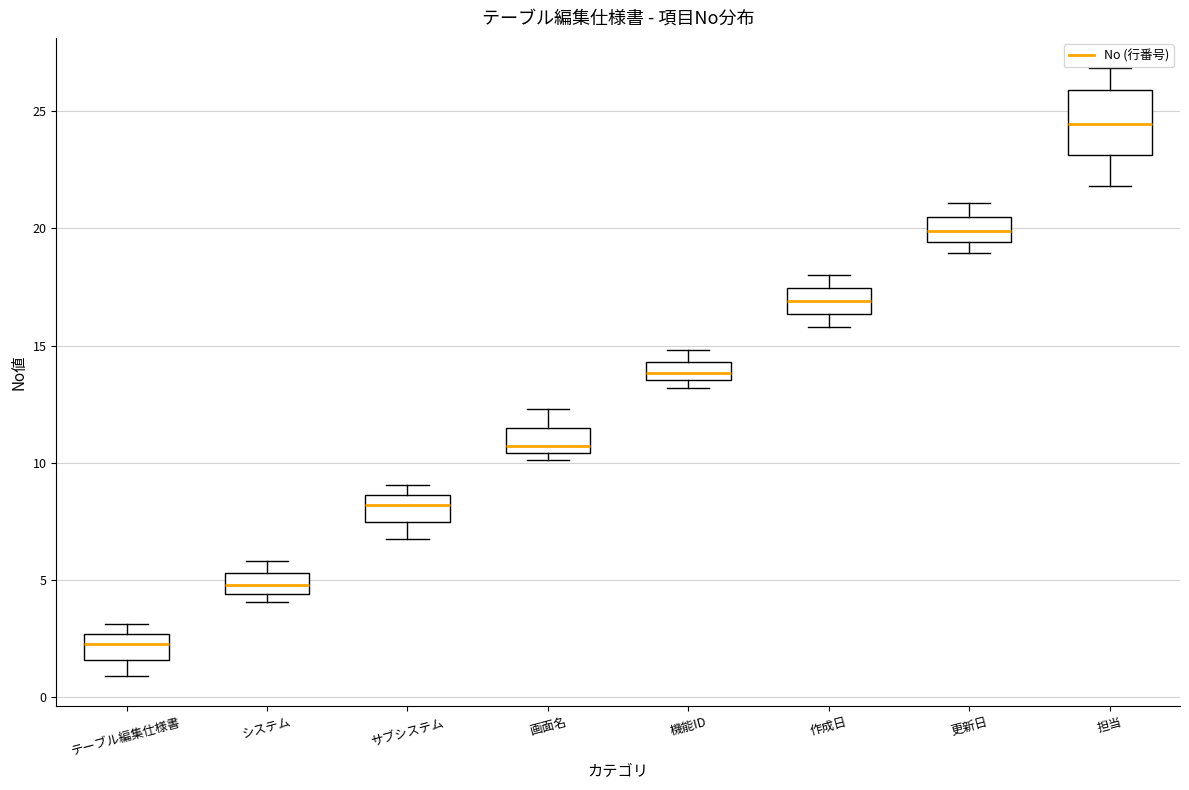

Reading left to right, read every box against the y-axis: the position of its median line, the range the box covers, and the ends of its whiskers. The values are not printed on the chart, so give them approximately, as read against the axis.

テーブル編集仕様書: median 2.5 (inside the box), box 1.5 to 2.5, whiskers 1.0 to 3.0
システム: median 5.0, box 4.5 to 5.5, whiskers 4.0 to 6.0
サブシステム: median 8.0, box 7.5 to 8.5, whiskers 6.5 to 9.0
画面名: median 10.5 (just above the box's lower edge), box 10.5 to 11.5, whiskers 10.0 to 12.5
機能ID: median 14.0, box 13.5 to 14.5, whiskers 13.0 to 15.0
作成日: median 17.0, box 16.5 to 17.5, whiskers 16.0 to 18.0
更新日: median 20.0, box 19.5 to 20.5, whiskers 19.0 to 21.0
担当: median 24.5, box 23.0 to 26.0, whiskers 22.0 to 27.0